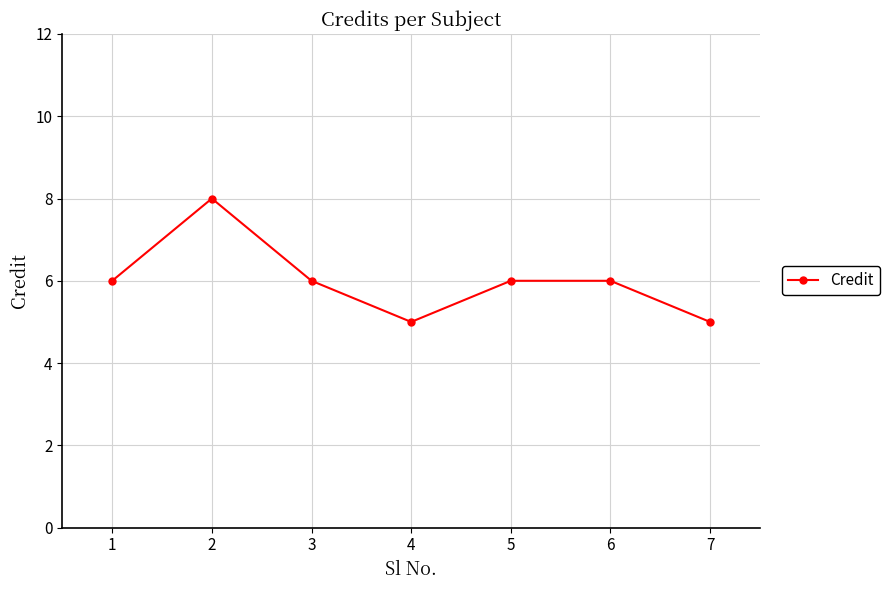

Is it true that the value at 1 is 6?

True